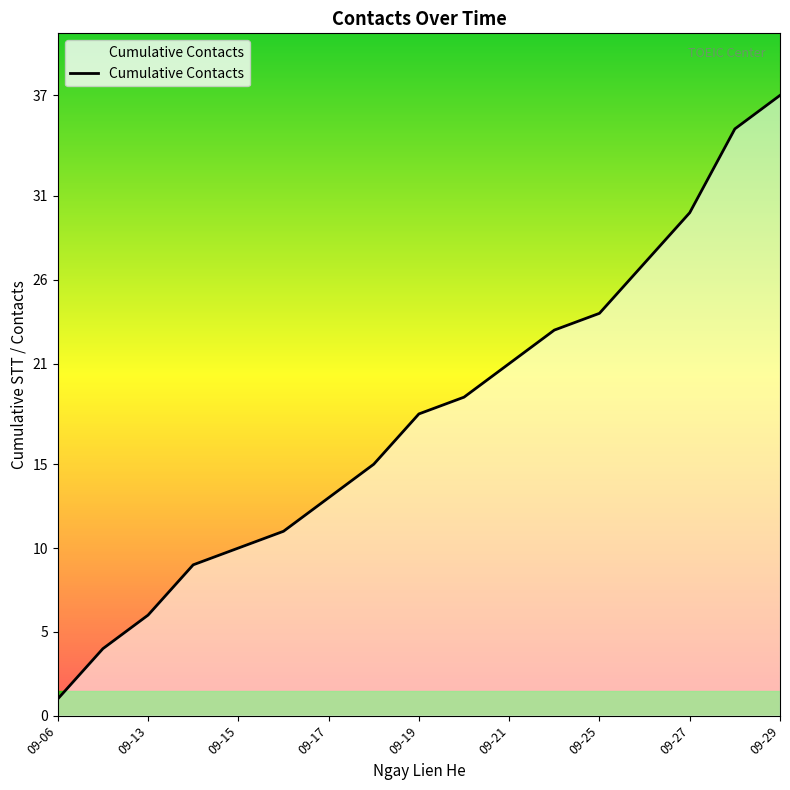

Reading left to right, transcribe all the data shown in this chart.

1	4	6	9	10	11	13	15	18	19	21	23	24	27	30	35	37